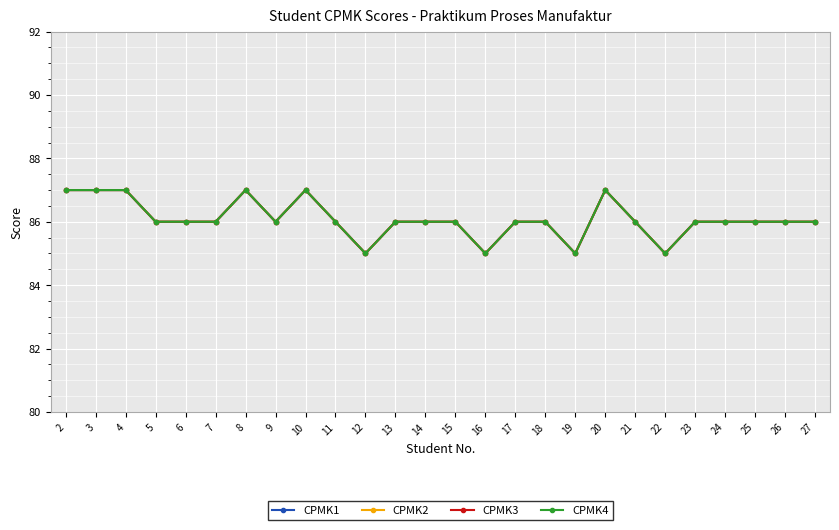

The CPMK2 series shows 59 at 12. True or false?

False